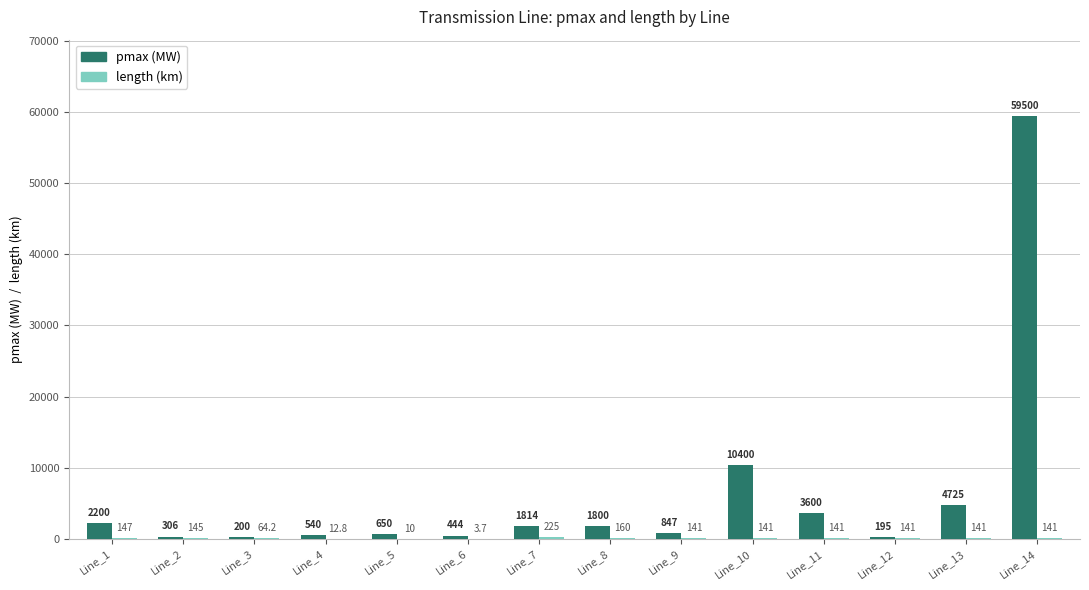

What is the maximum value shown in the chart?

59500.0